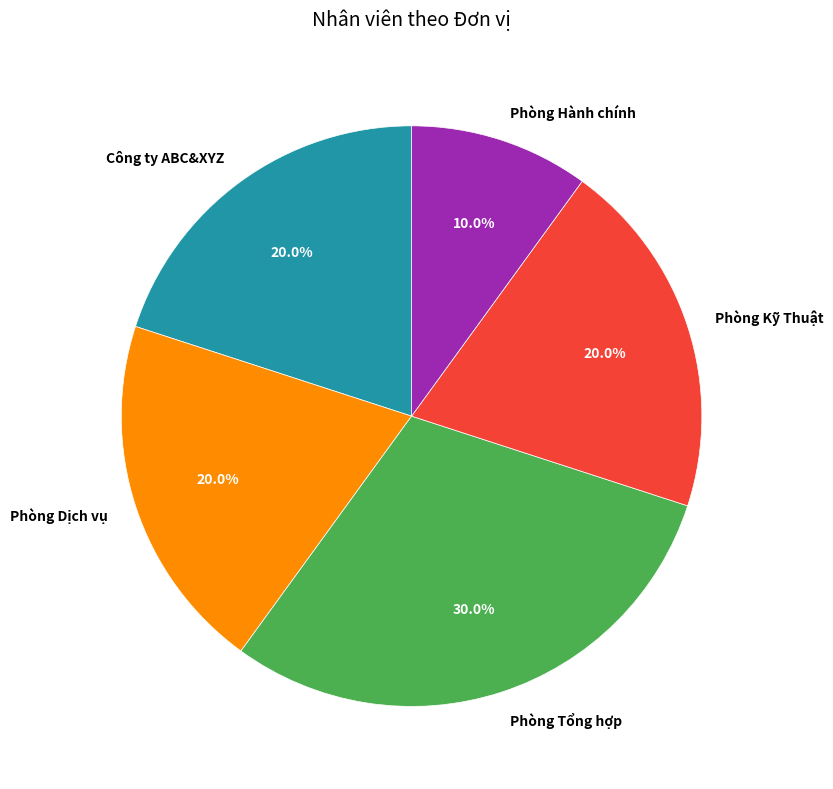

Does Phòng Hành chính account for over 50% of the chart?

No